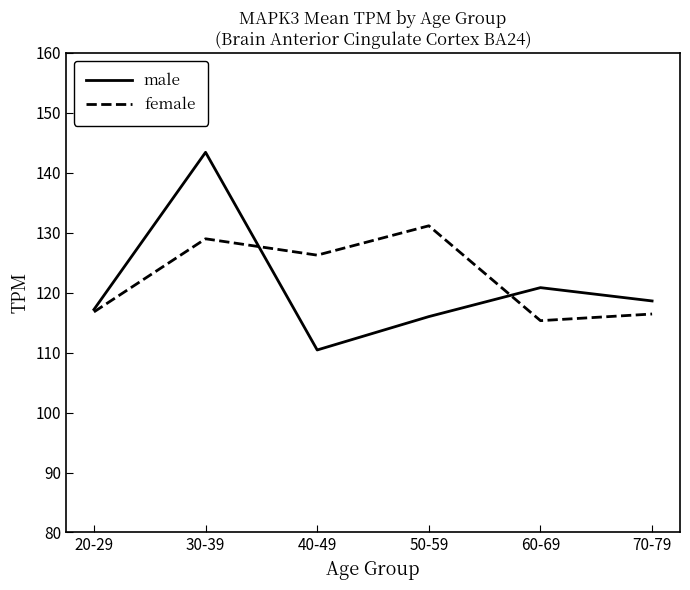

True or false: female has a value of 82.8 at 40-49.

False